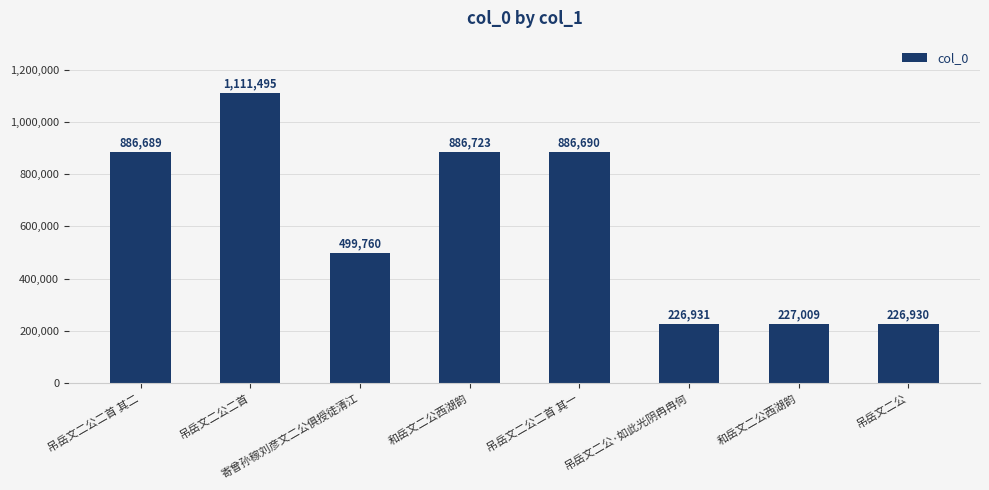

Approximately how many times larger is the value at 吊岳文二公二首 其二 compared to 吊岳文二公·如此光阴冉冉何?

3.9